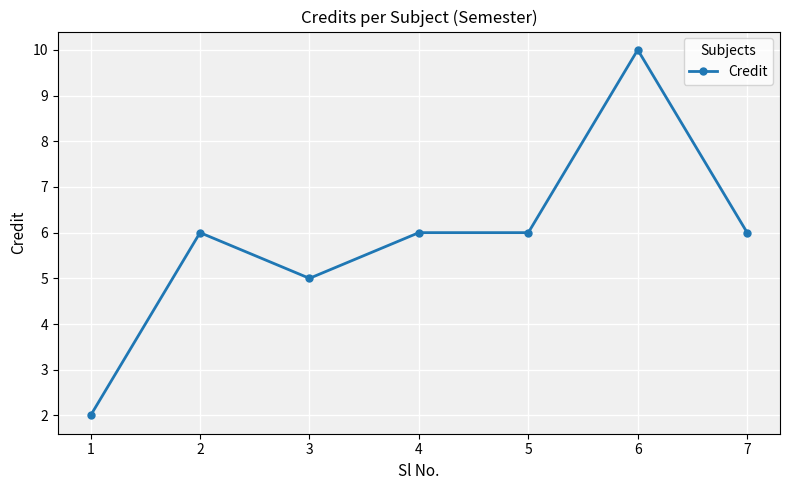

Approximately how many times larger is the value at 4 compared to 6?

0.6